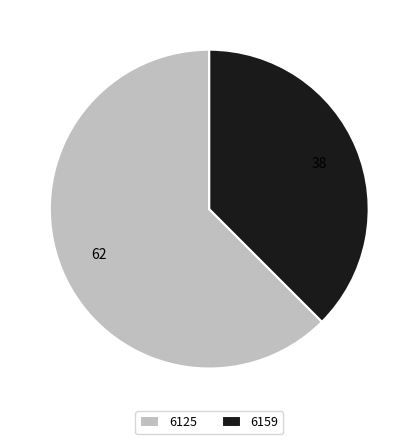

Rank the categories by value from highest to lowest.

6125, 6159